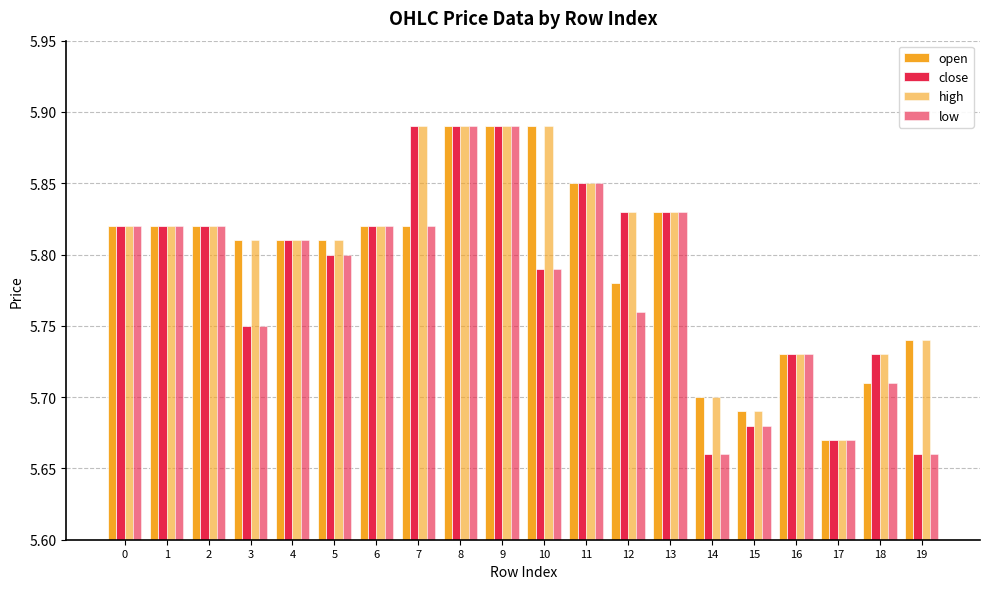

Are the bars grouped side by side (vs. stacked)?

Yes